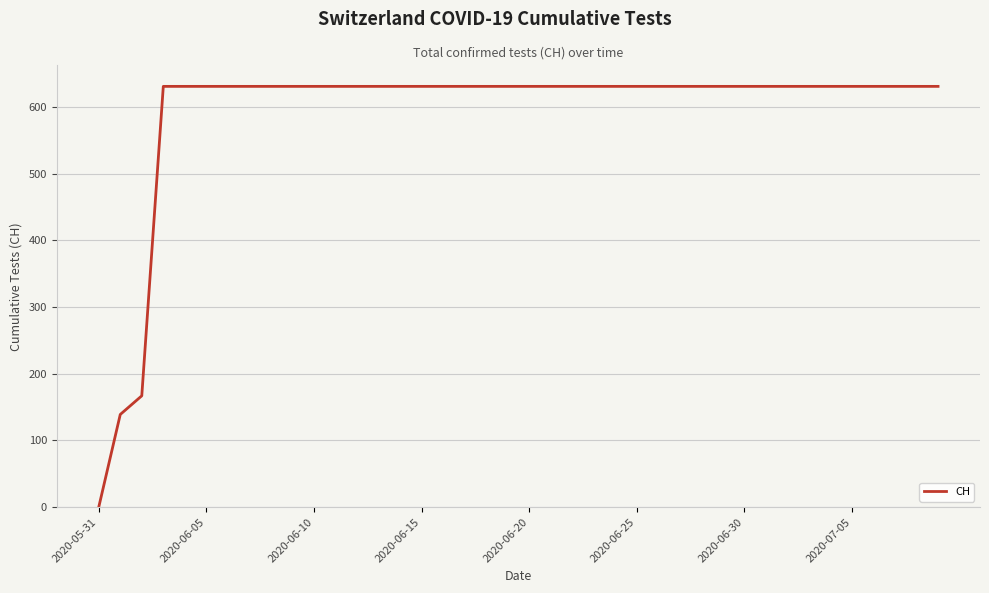

What is the maximum value shown in the chart?

631